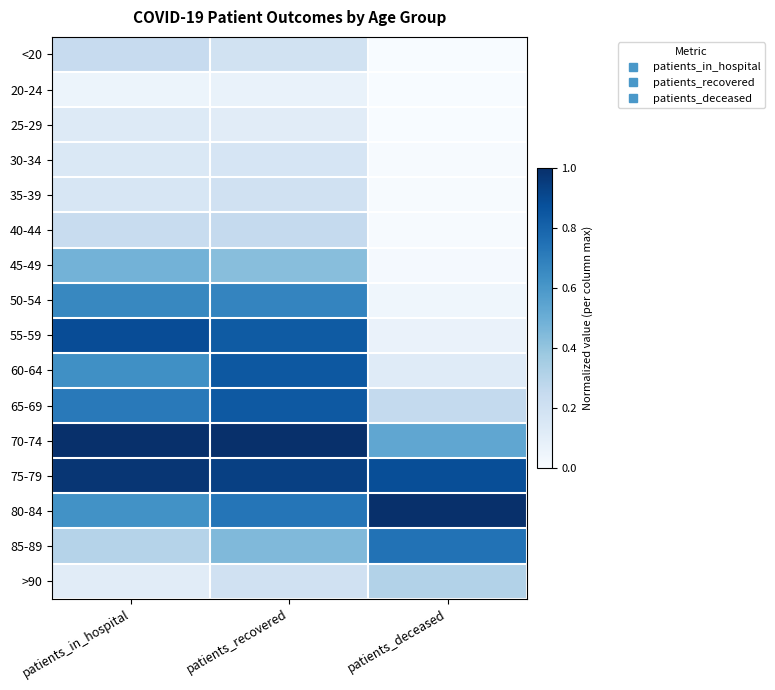

Reading left to right, list all the values displayed in this chart.

<20: patients_in_hospital=0.2	patients_recovered=0.2	patients_deceased=0.0
20-24: patients_in_hospital=0.1	patients_recovered=0.1	patients_deceased=0.0
25-29: patients_in_hospital=0.1	patients_recovered=0.1	patients_deceased=0.0
30-34: patients_in_hospital=0.1	patients_recovered=0.2	patients_deceased=0.0
35-39: patients_in_hospital=0.2	patients_recovered=0.2	patients_deceased=0.0
40-44: patients_in_hospital=0.2	patients_recovered=0.3	patients_deceased=0.0
45-49: patients_in_hospital=0.5	patients_recovered=0.4	patients_deceased=0.0
50-54: patients_in_hospital=0.7	patients_recovered=0.7	patients_deceased=0.0
55-59: patients_in_hospital=0.9	patients_recovered=0.8	patients_deceased=0.1
60-64: patients_in_hospital=0.6	patients_recovered=0.8	patients_deceased=0.1
65-69: patients_in_hospital=0.7	patients_recovered=0.8	patients_deceased=0.3
70-74: patients_in_hospital=1.0	patients_recovered=1.0	patients_deceased=0.5
75-79: patients_in_hospital=1.0	patients_recovered=0.9	patients_deceased=0.9
80-84: patients_in_hospital=0.6	patients_recovered=0.7	patients_deceased=1.0
85-89: patients_in_hospital=0.3	patients_recovered=0.4	patients_deceased=0.7
>90: patients_in_hospital=0.1	patients_recovered=0.2	patients_deceased=0.3